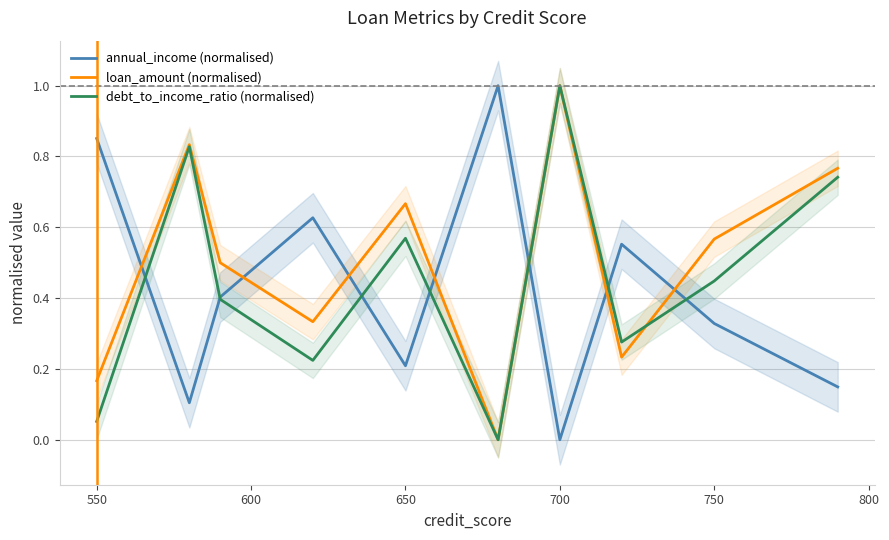

Does the chart display data point markers on the line(s)?

No